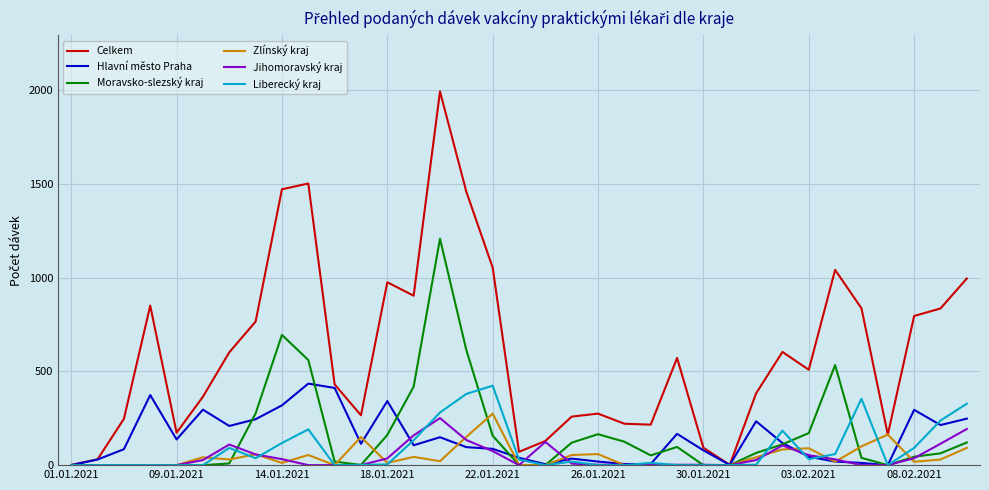

Is this an area chart (filled region under the line)?

No